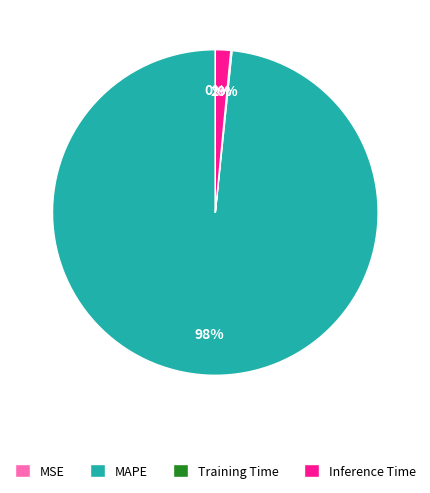

To the nearest percent, what percentage of the pie is Inference Time?

2%